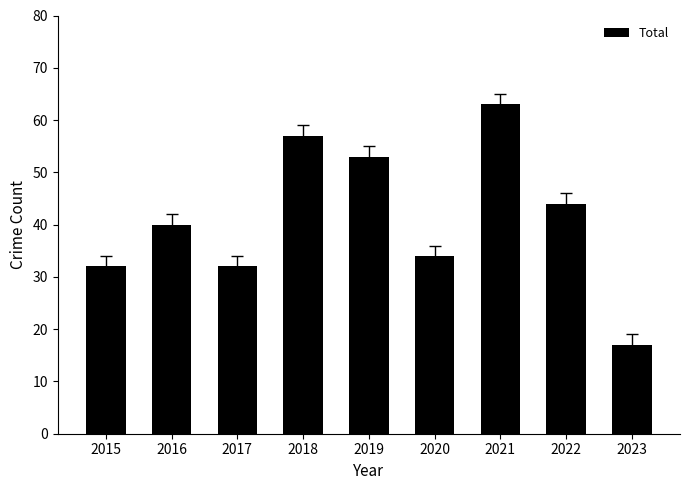

What is the difference between the values at 2017 and 2018?

25